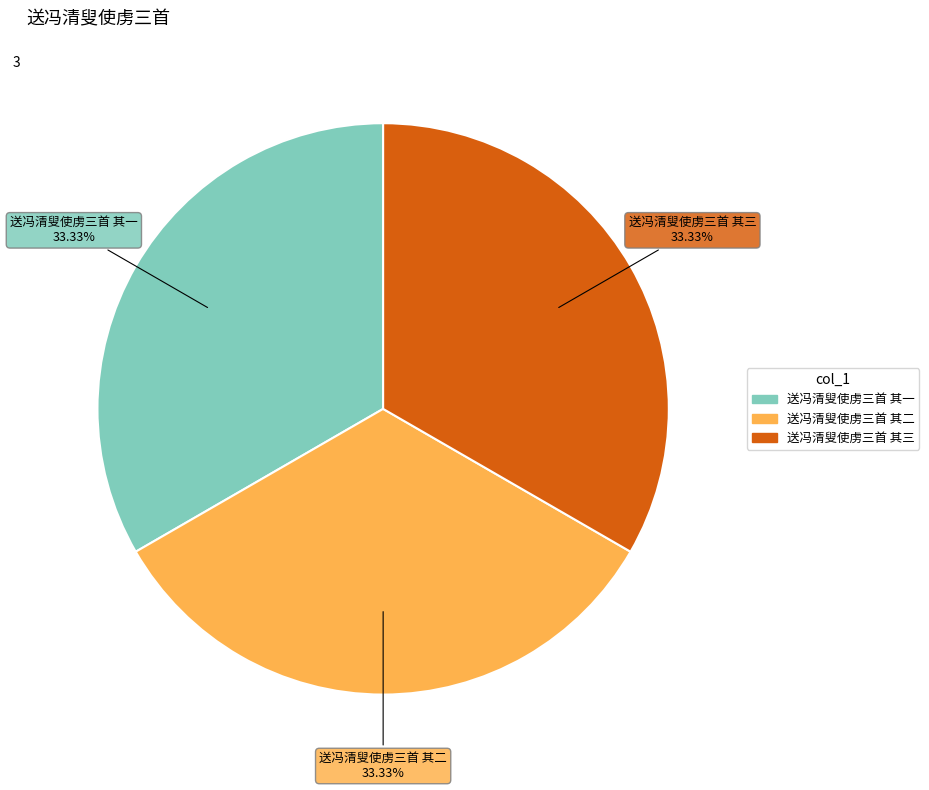

What is the ratio of the value at 送冯清叟使虏三首 其三 to the value at 送冯清叟使虏三首 其一?

1.0